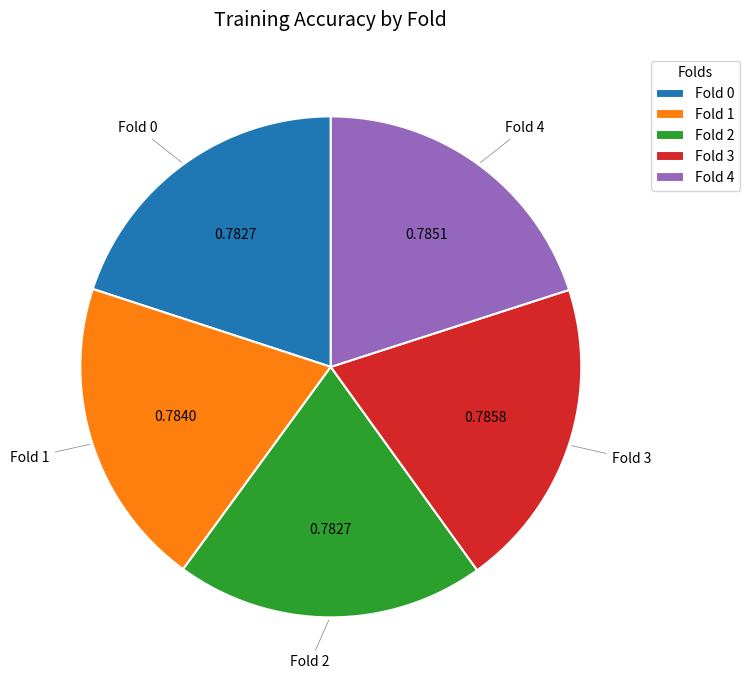

Is the sum of Fold 2 and Fold 3 greater than half?

No